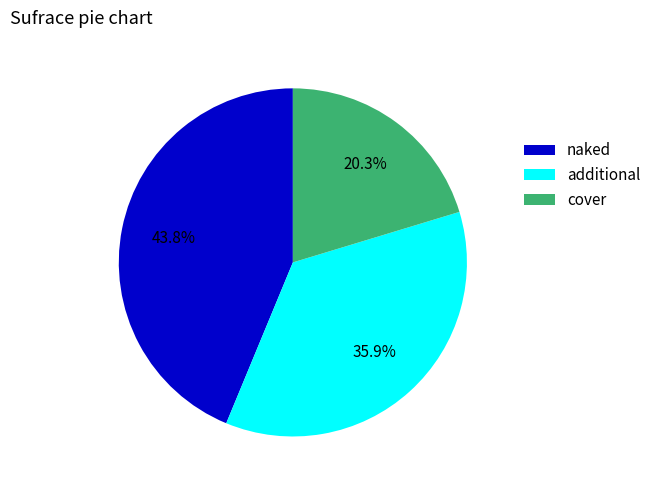

Combined, do naked and additional account for over 50%?

Yes